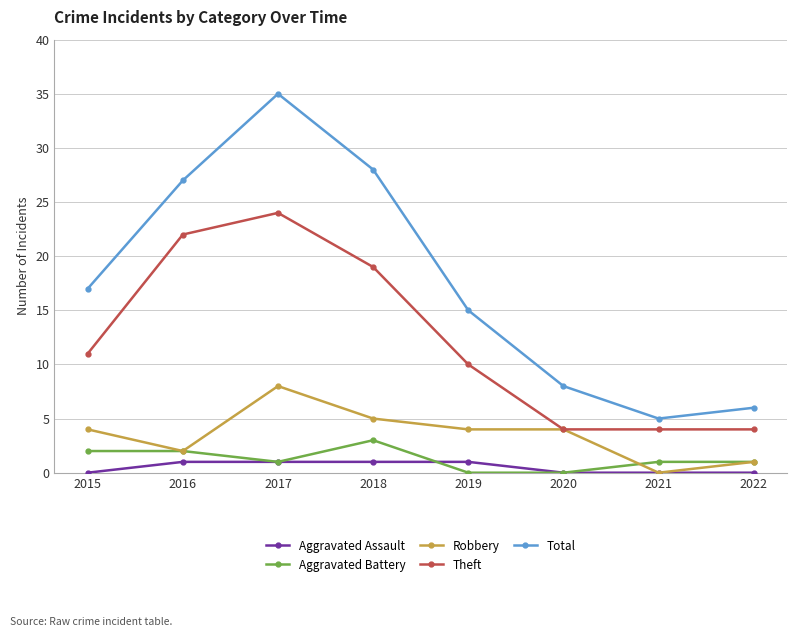

List the series in order of their peak value, highest first.

Total, Theft, Robbery, Aggravated Battery, Aggravated Assault